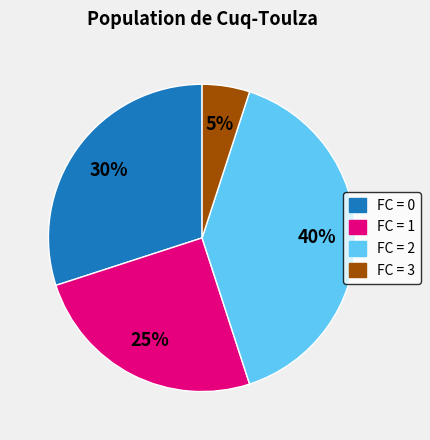

Does any single category account for the majority?

No